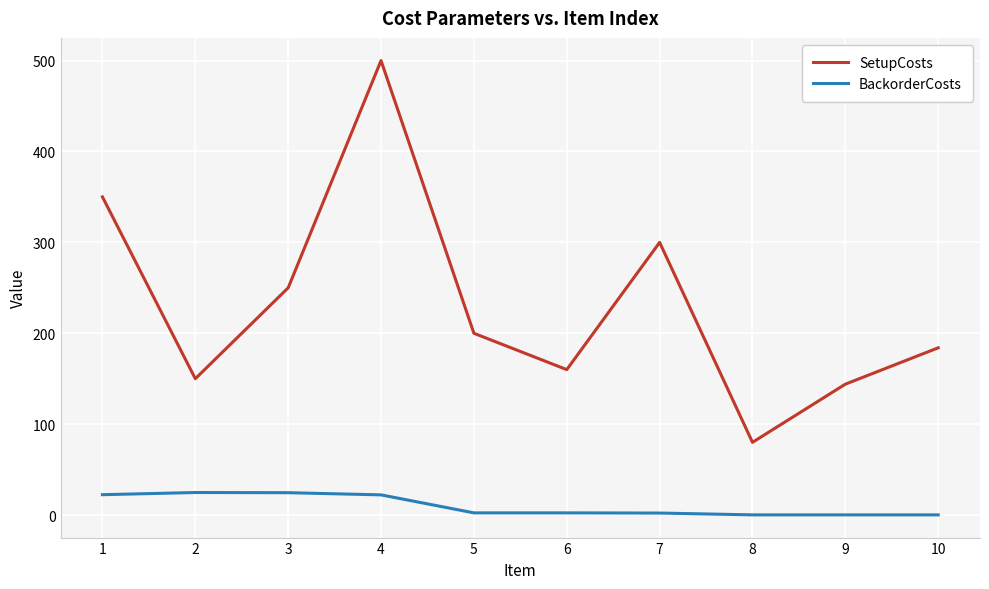

Which series has the widest spread of values?

SetupCosts